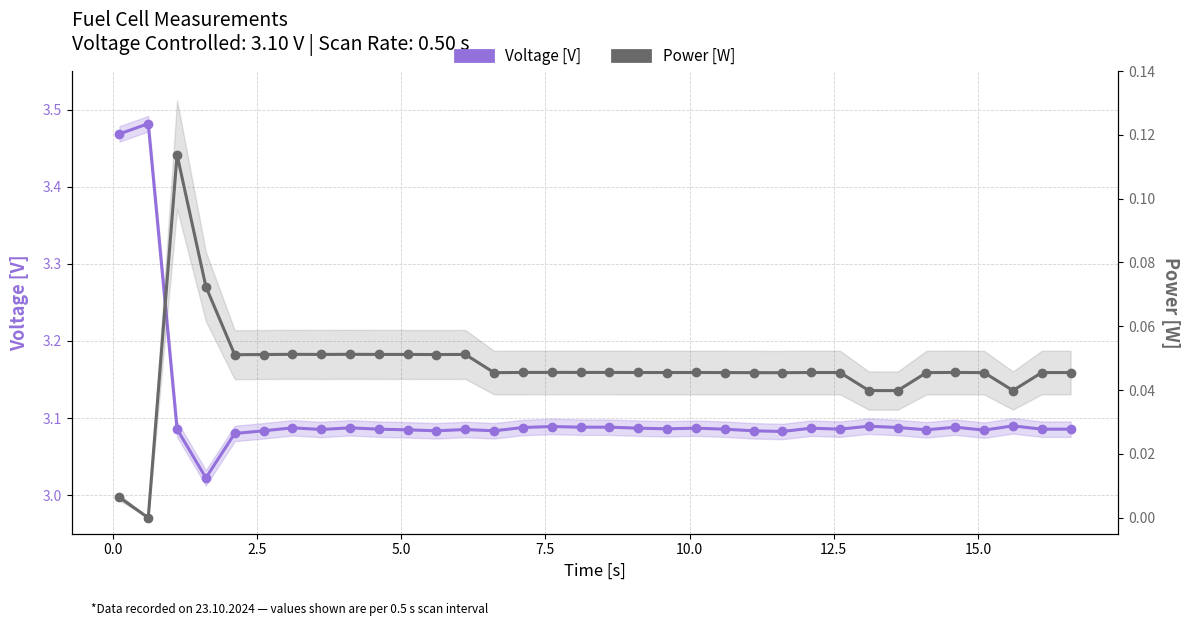

What is the difference between the maximum and minimum values in the Power [W] series?

0.1